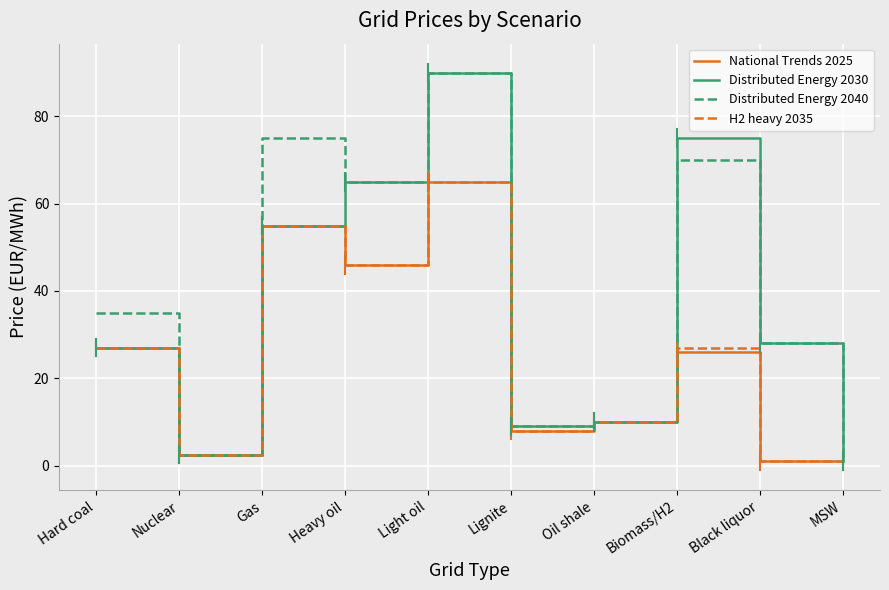

Reading right to left, what are all the values shown in this chart?

National Trends 2025: 1.0	1.0	26.0	10.0	8.0	65.0	46.0	55.0	2.5	27.0
Distributed Energy 2030: 1.0	28.0	75.0	10.0	9.0	90.0	65.0	55.0	2.5	27.0
Distributed Energy 2040: 1.0	28.0	70.0	10.0	9.0	90.0	65.0	75.0	2.5	35.0
H2 heavy 2035: 1.0	1.0	27.0	10.0	8.0	65.0	46.0	55.0	2.5	27.0